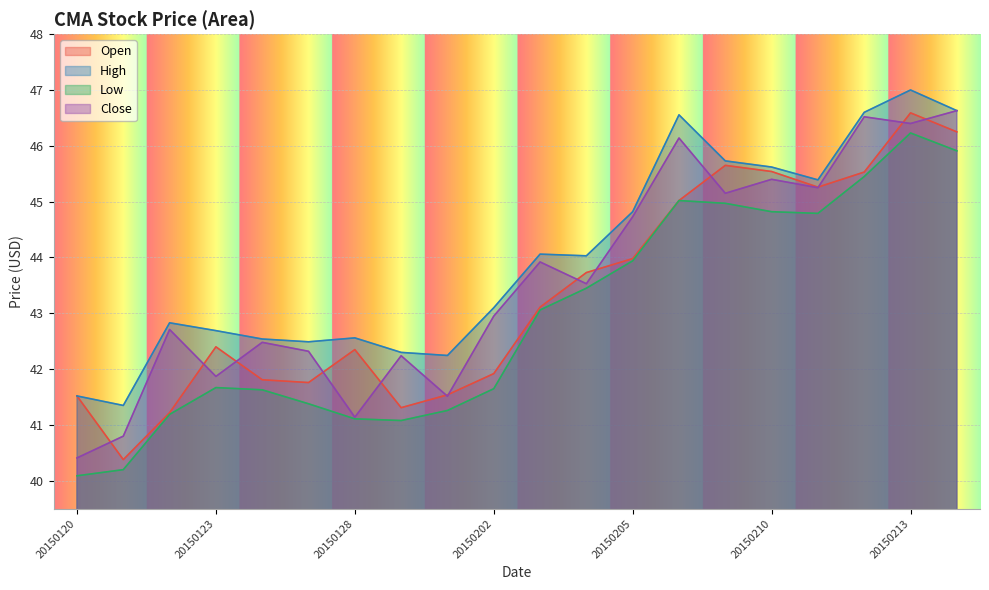

Which series has the largest total across all categories?

High